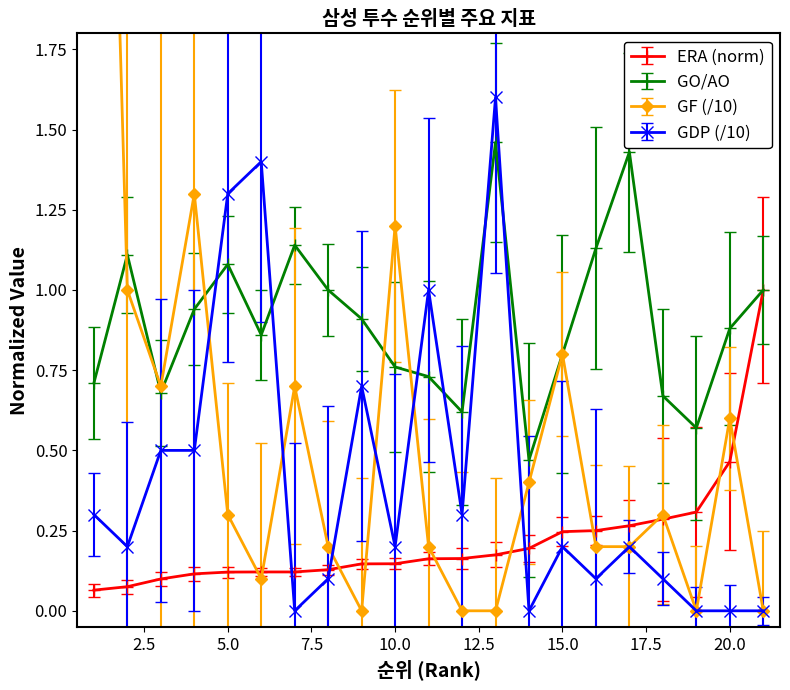

Is the value of GO/AO at 18 greater than the value of GF at 9?

Yes